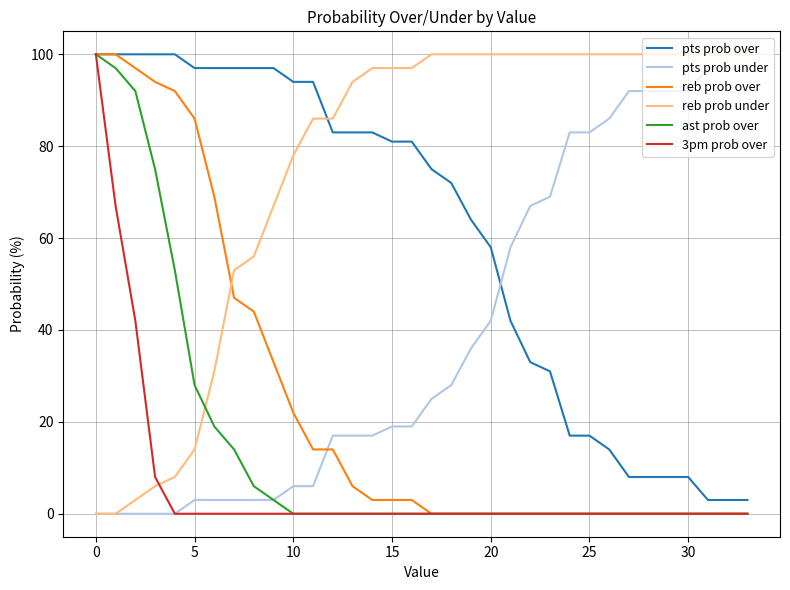

How many series are shown in this chart?

6